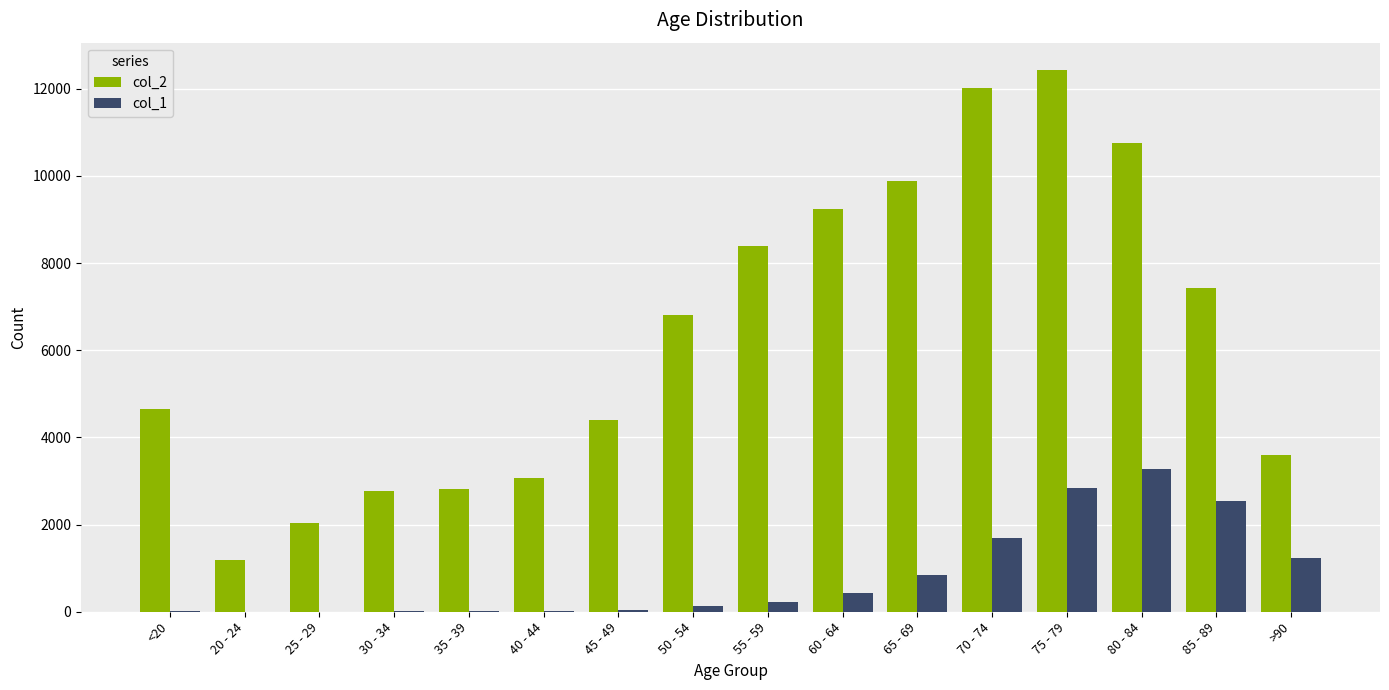

At which label does col_1 reach its peak?

80 - 84